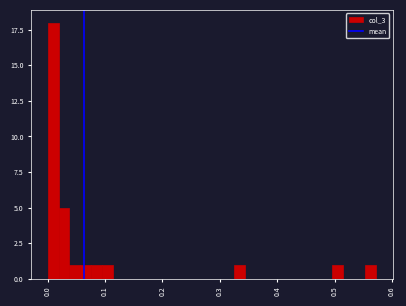

Around what value on the x-axis is the tallest bar? Give the approximate position of its centre, as read against the axis.

0.01